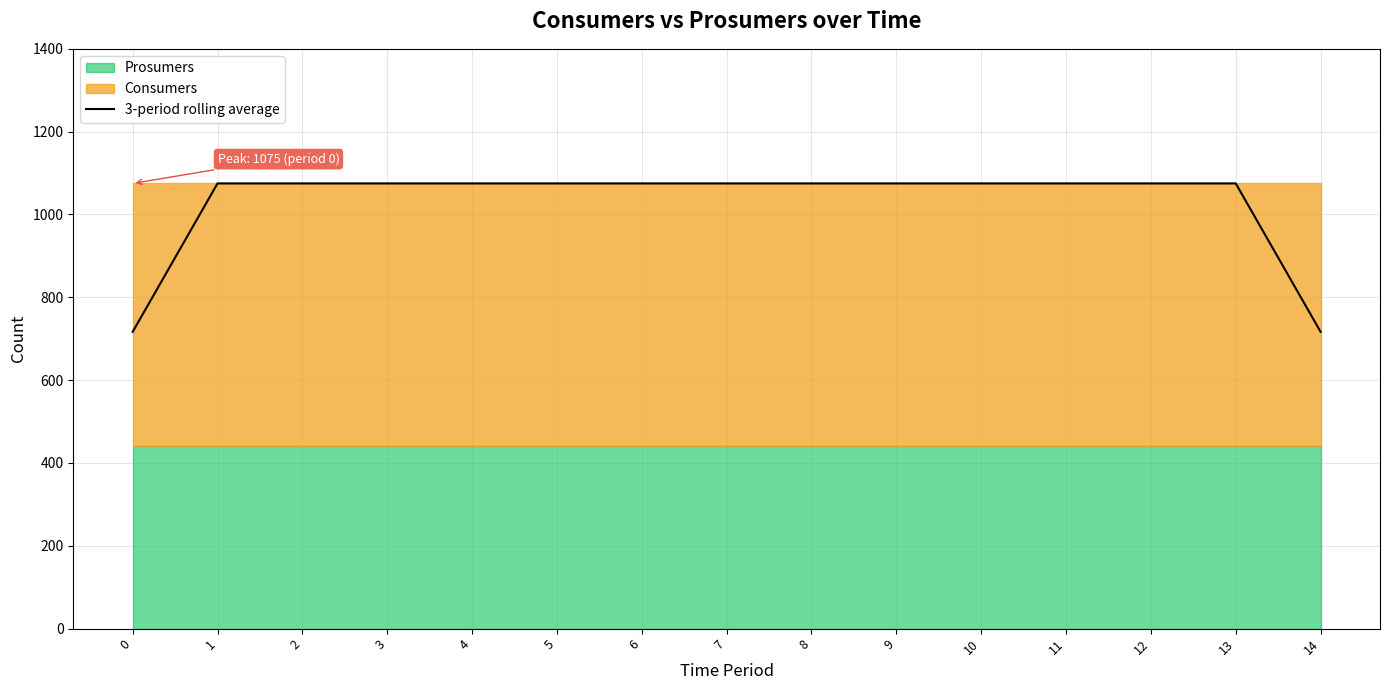

Which label corresponds to the largest value in the chart?

1